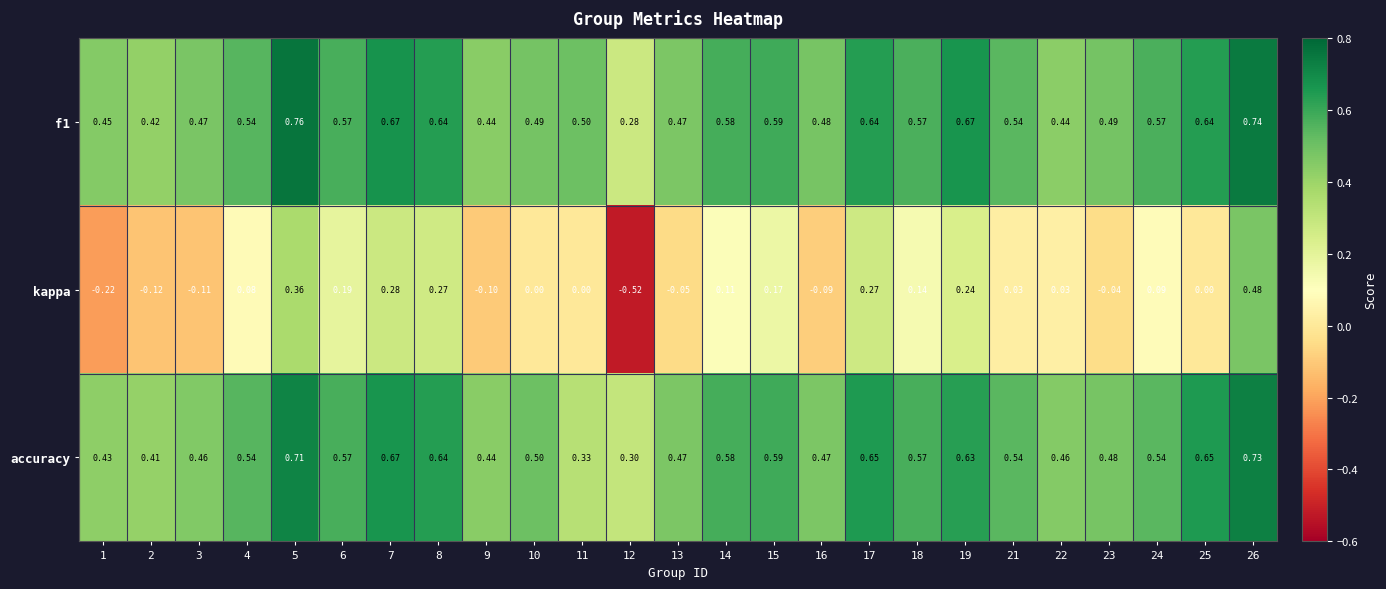

Is the value of kappa at 25 greater than the value of accuracy at 25?

No